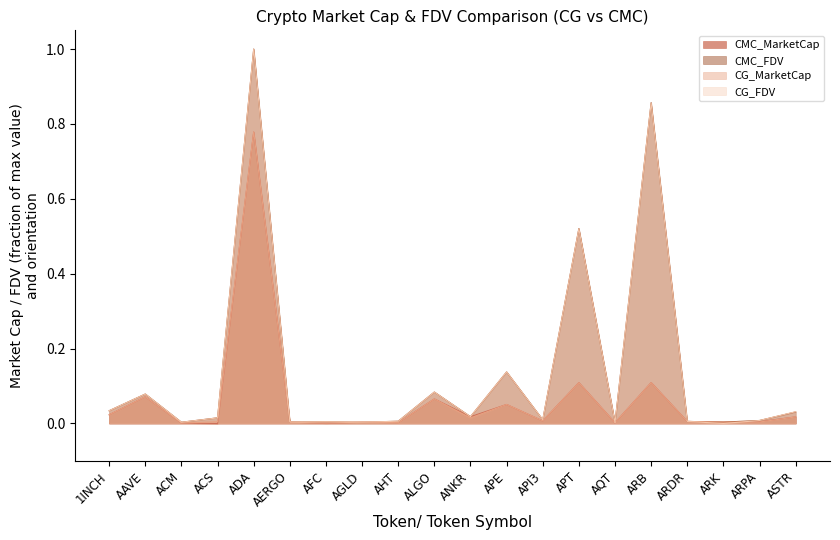

True or false: CG_FDV has more than 2 interior local peaks.

True